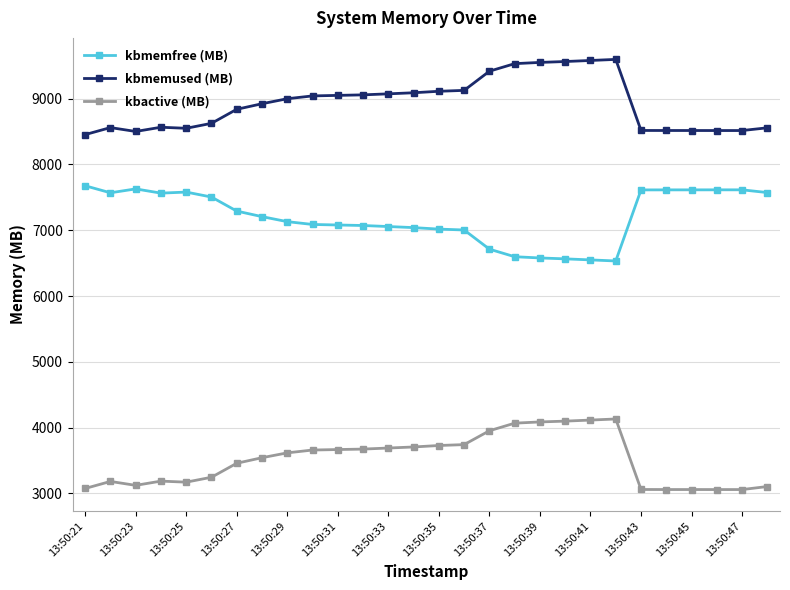

True or false: kbmemused (MB) has more than 1 points higher than both neighbors.

True